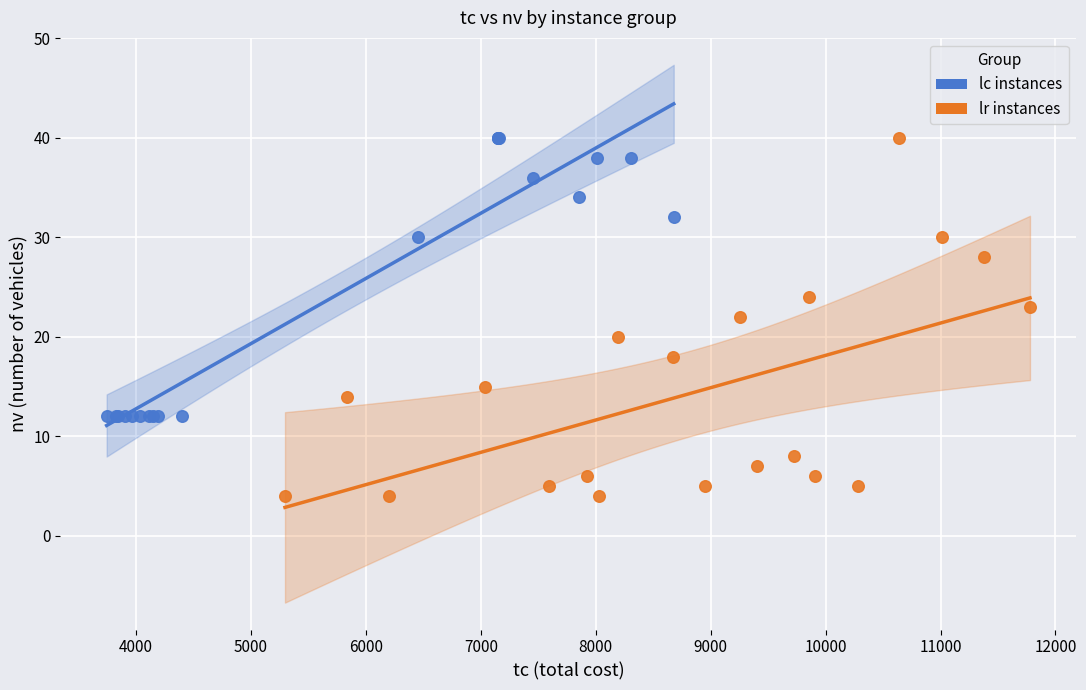

Which series contains the lowest Y value?

lr instances